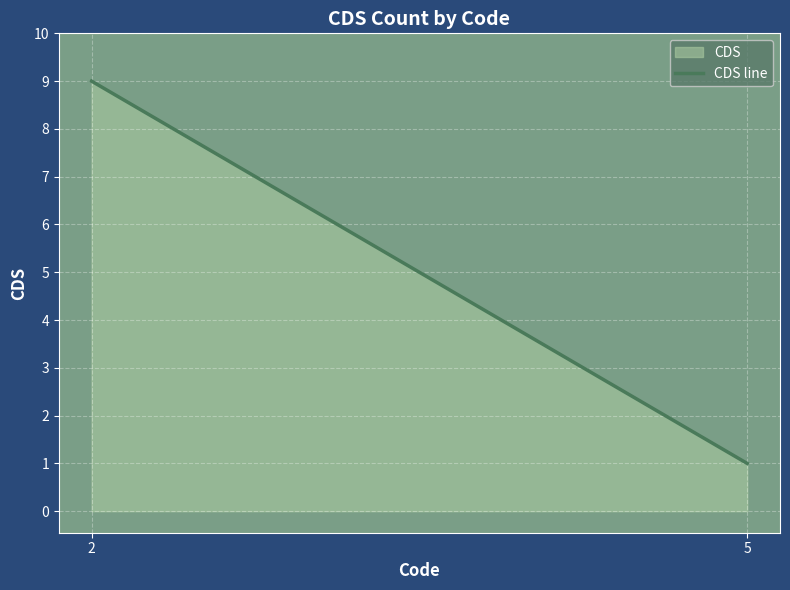

Which category has the lowest value across all series?

5